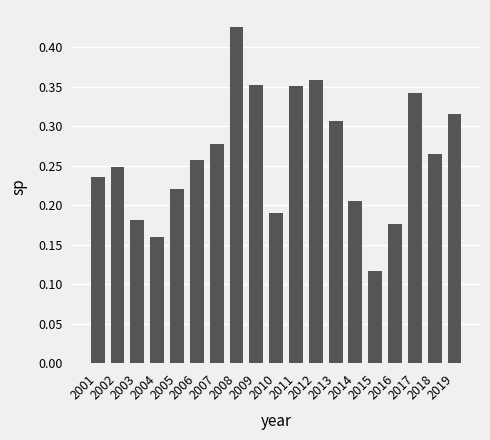

What is the sum of all values?

5.0